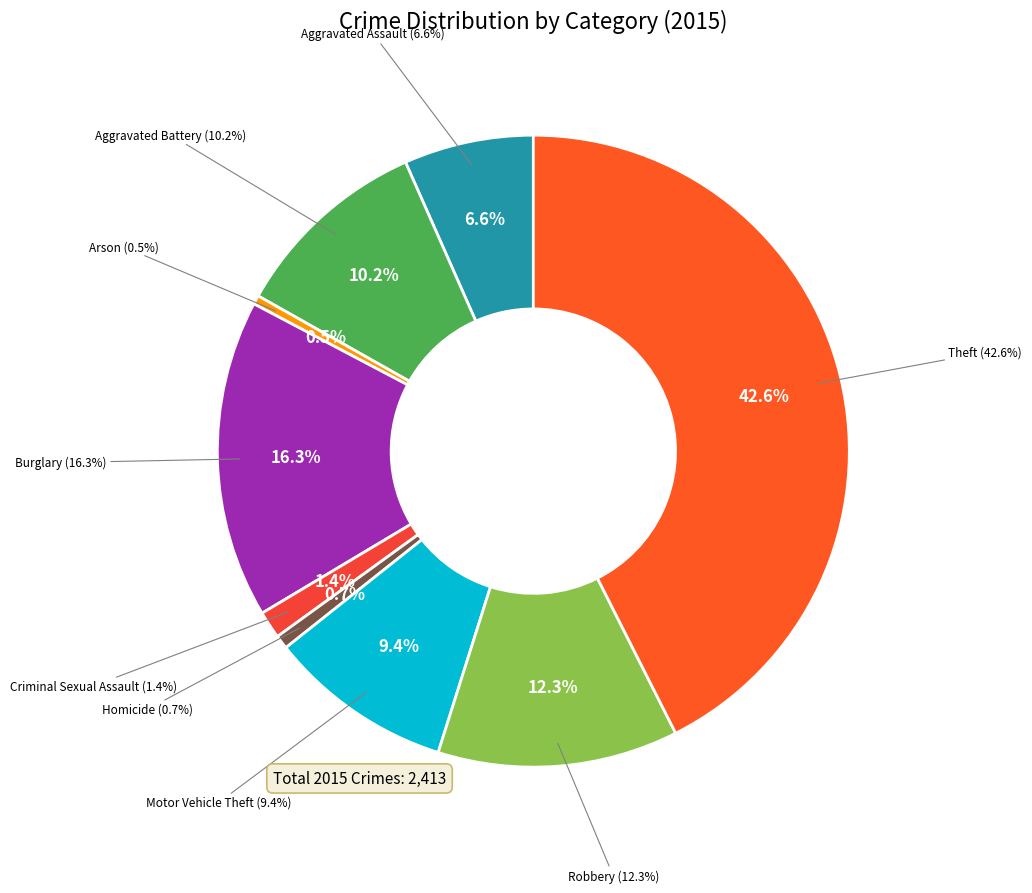

What percentage do Robbery and Criminal Sexual Assault together represent?

13.7%